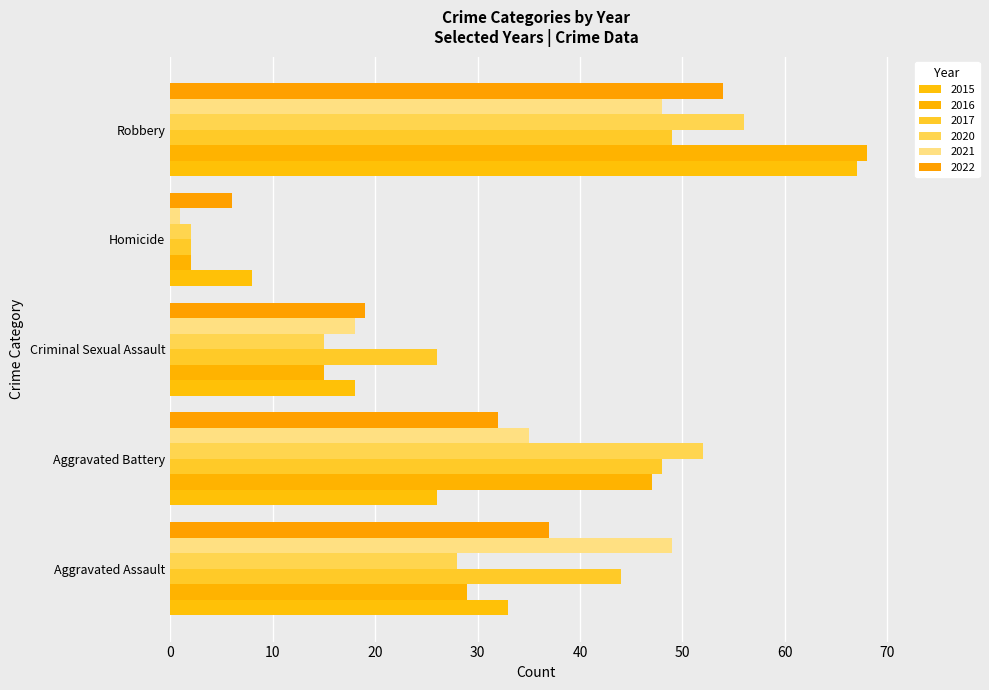

How many data points does each series have?

5